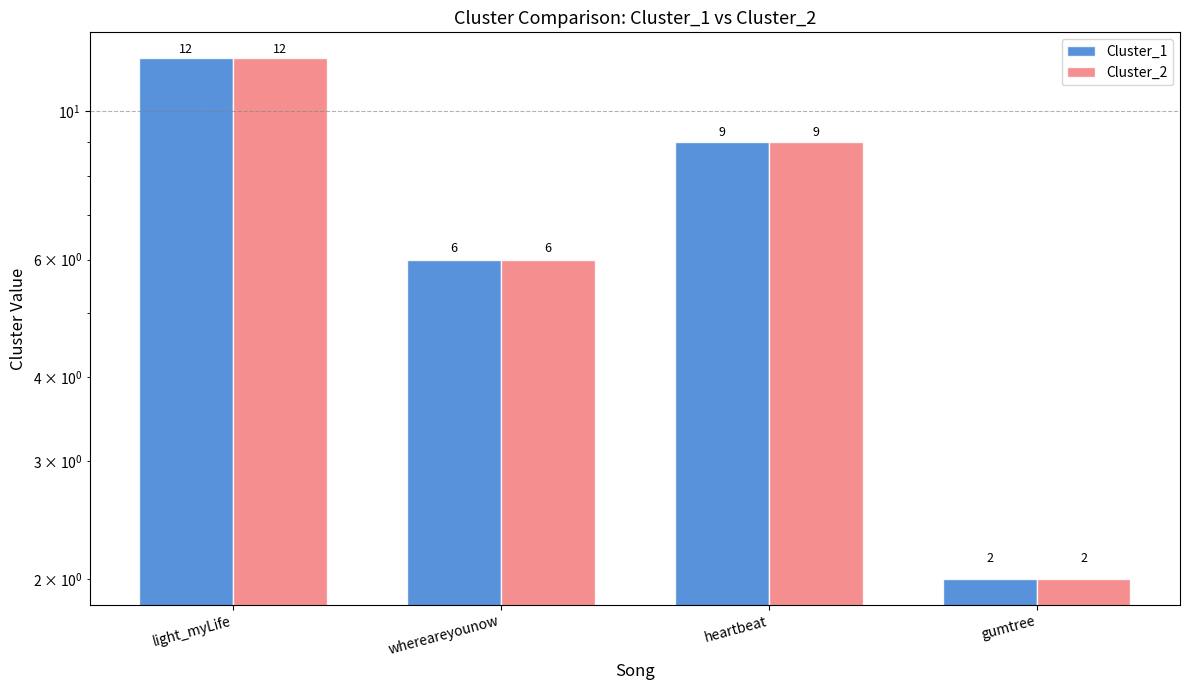

At which label does Cluster_1 reach its minimum?

gumtree